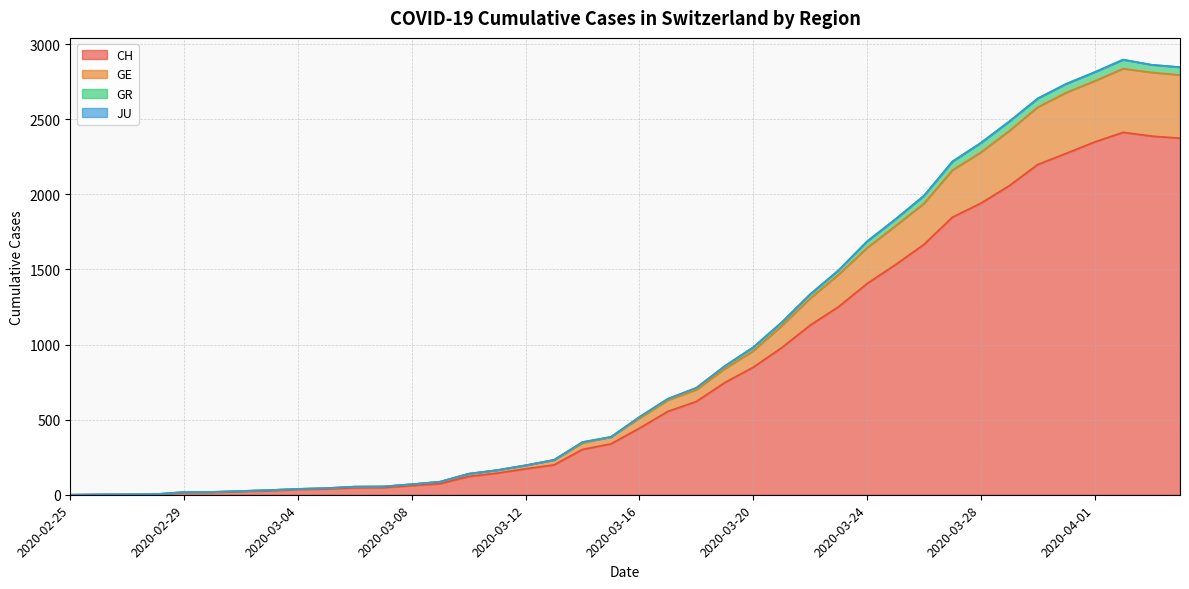

What is the label of the 7th point from the right?

2020-03-29